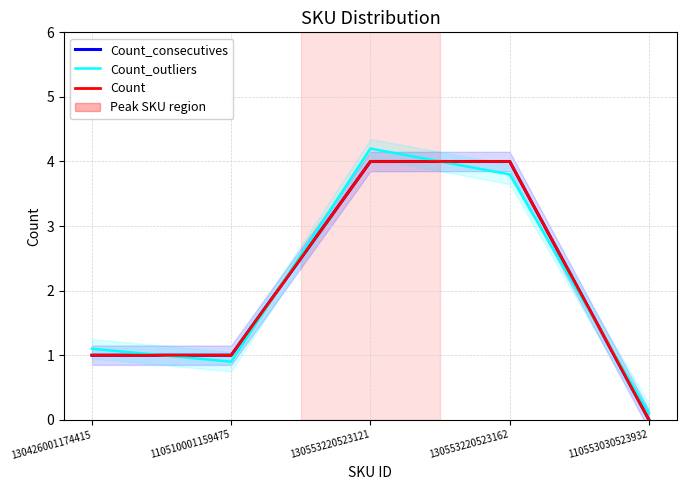

What is the label of the 5th point from the left?

110553030523932